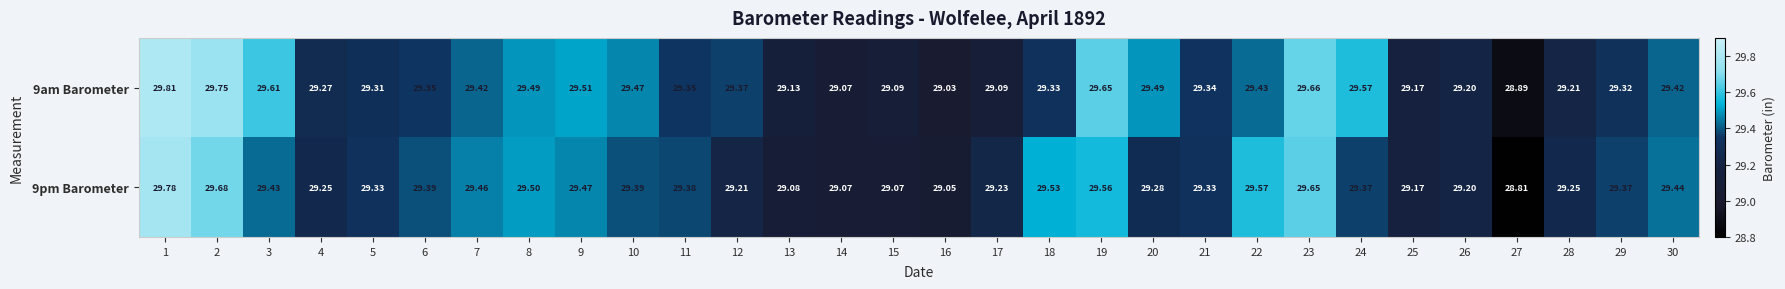

Is the value of 9pm Barometer at 30 greater than the value of 9am Barometer at 17?

Yes